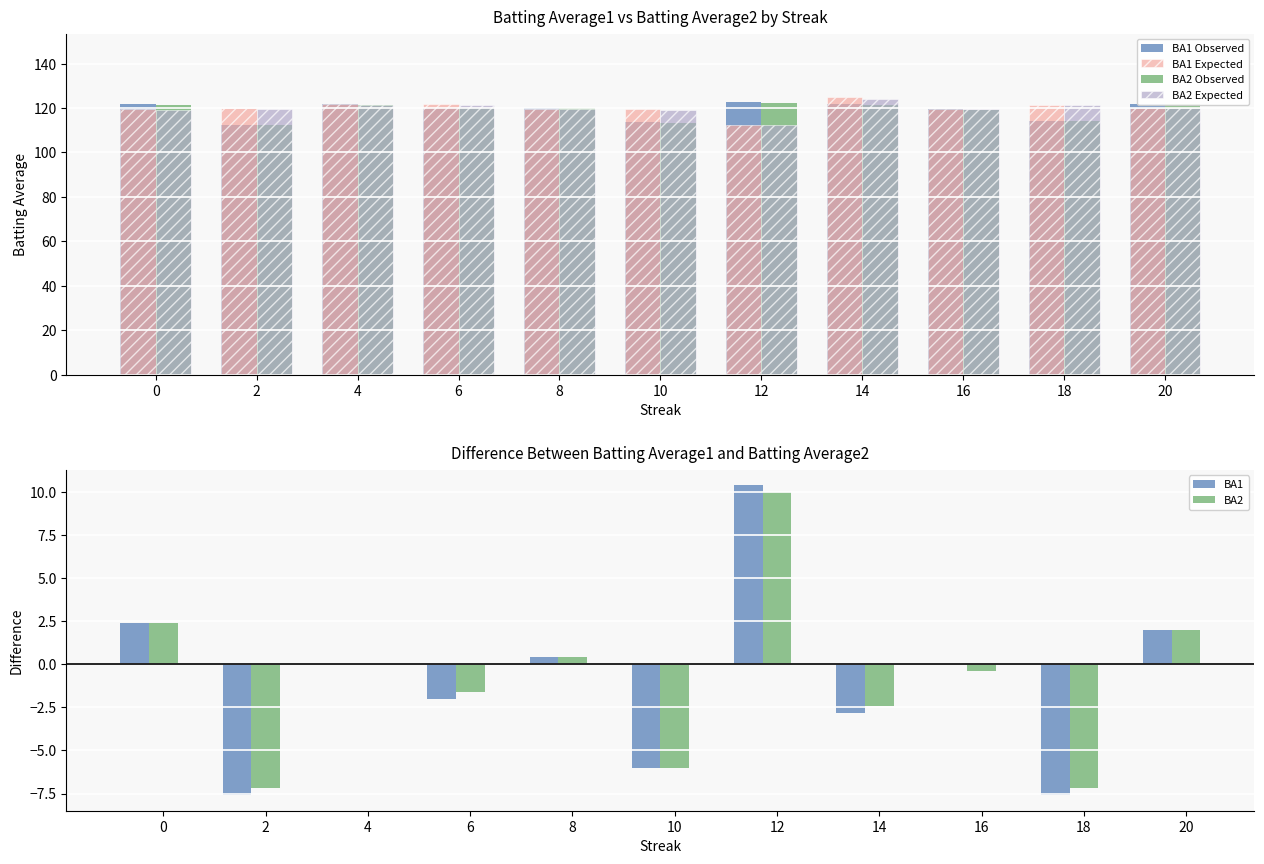

What is the smallest value displayed?

-7.6